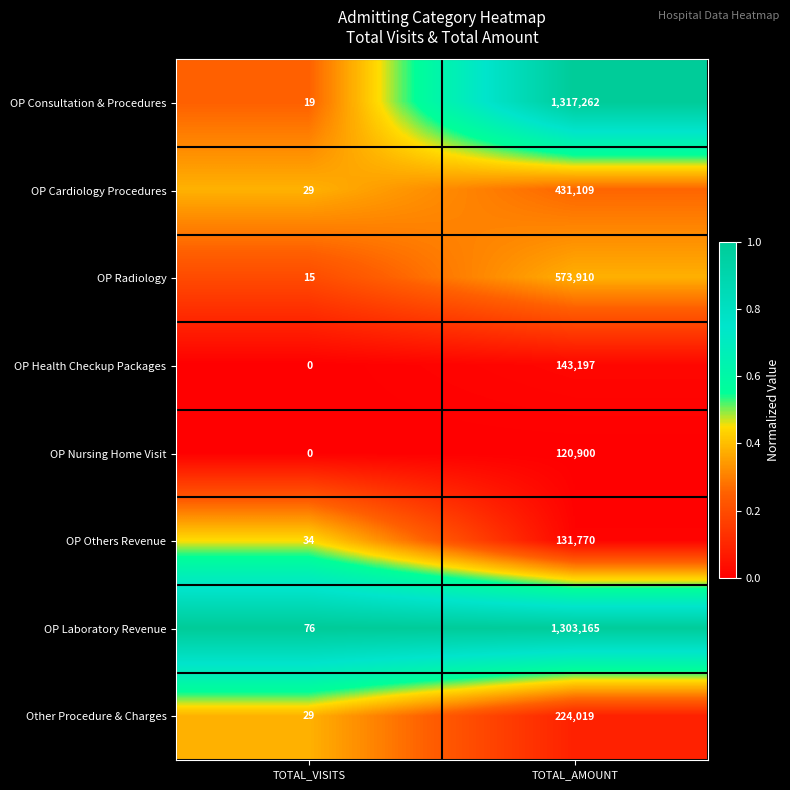

At how many categories does at least one series exceed 0?

2